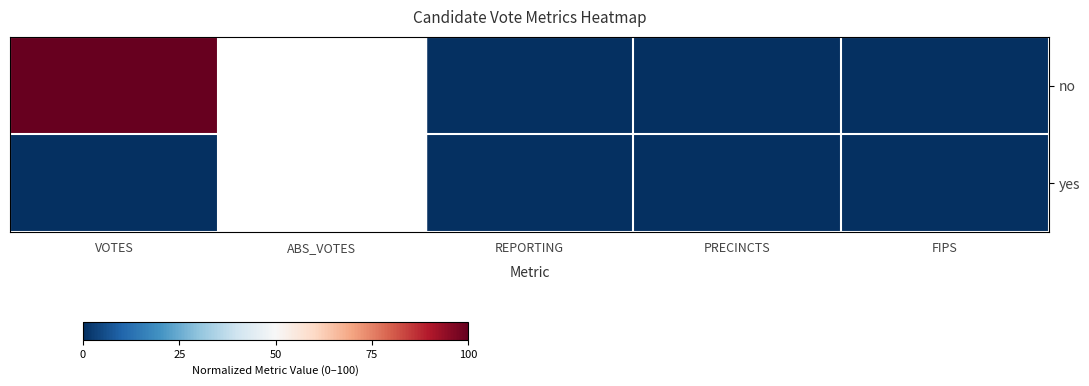

At how many categories does at least one series exceed 95?

1